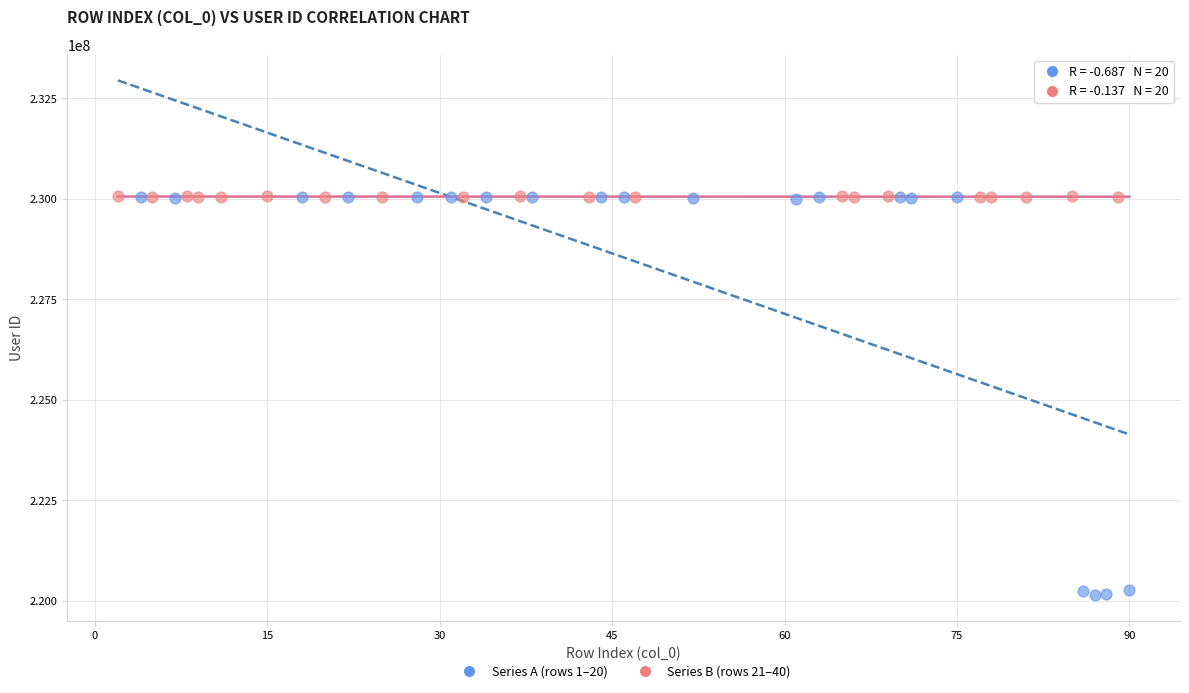

Which series has the largest Y range (max minus min)?

Series A (rows 1–20)